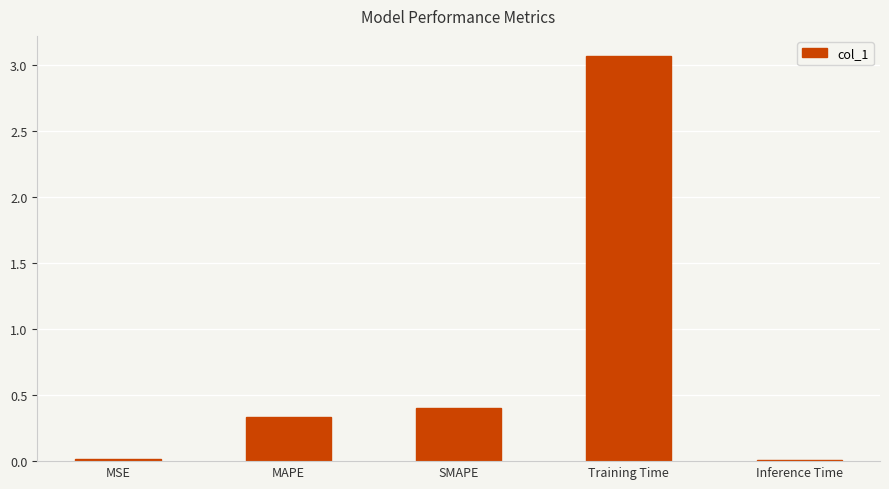

True or false: the data shows 0.7 at SMAPE.

False